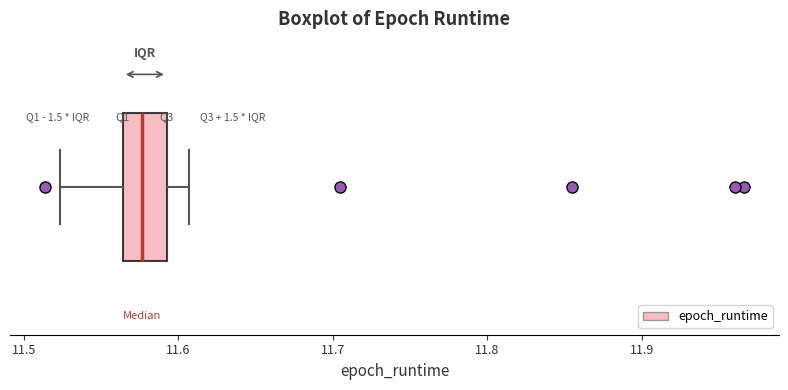

Where does the median line of the box sit on the x-axis? The values are not printed on the chart, so give them approximately, as read against the axis.

11.58